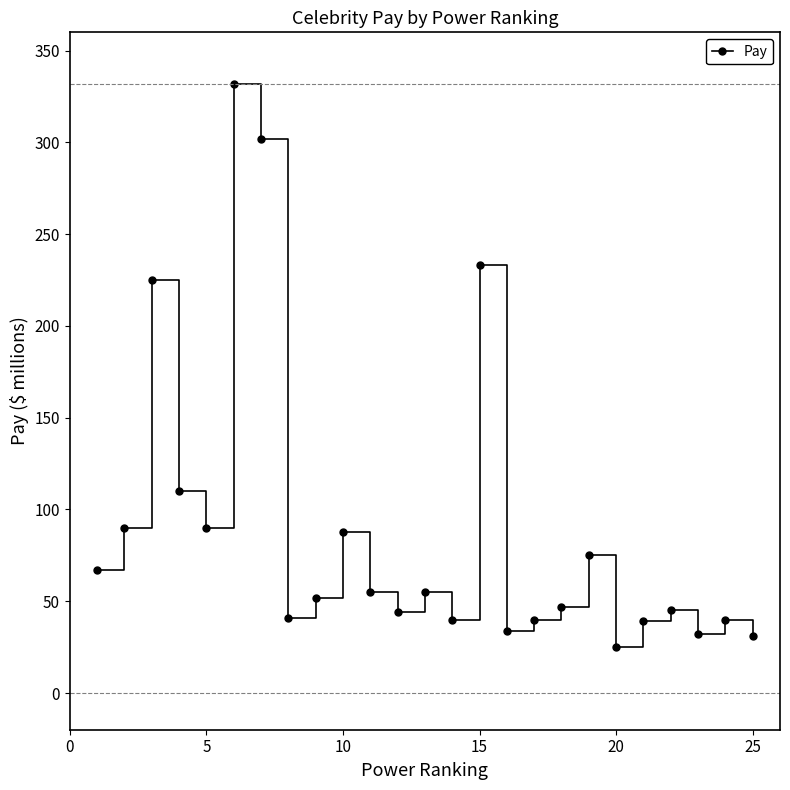

What is the difference between the maximum and minimum values?

307